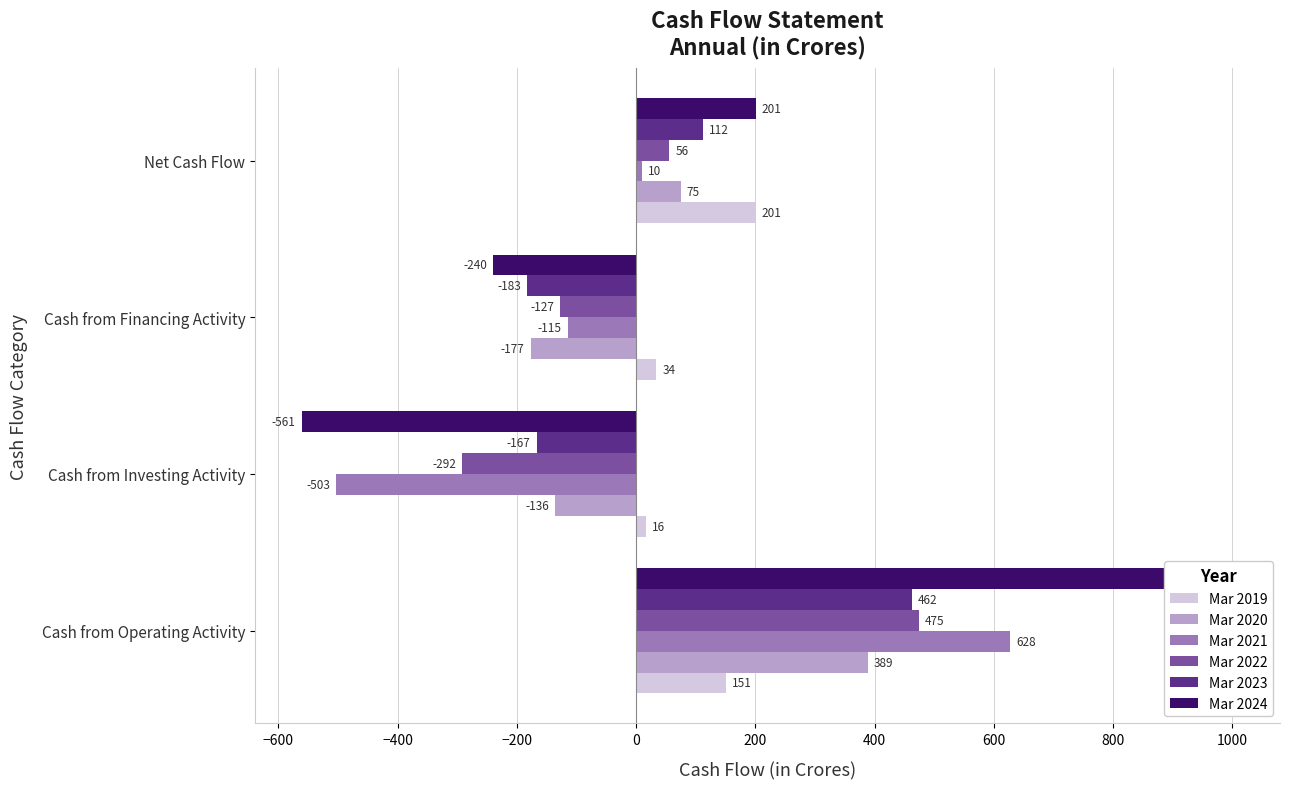

Which series has the largest range (max minus min)?

Mar 2024